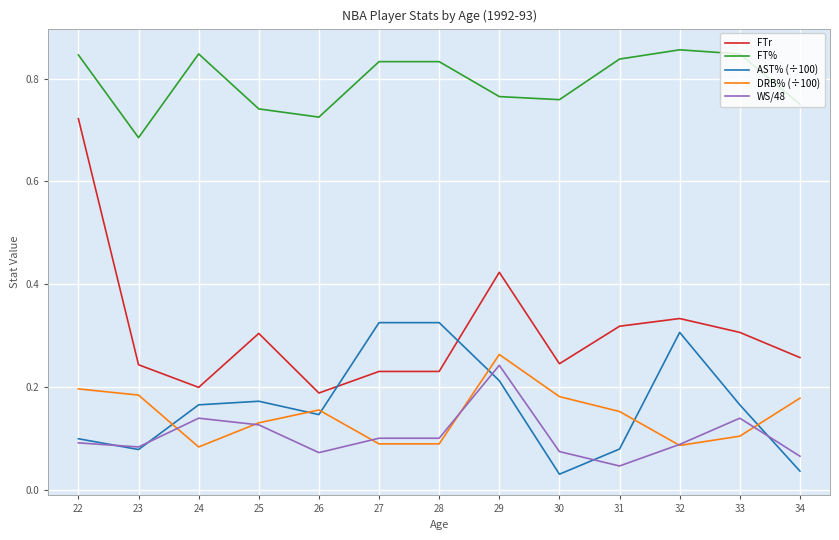

Which series has the widest spread of values?

FTr